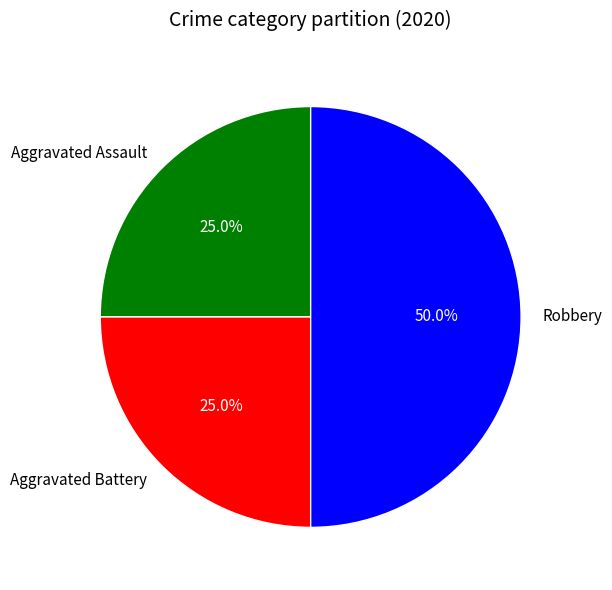

Does Aggravated Assault account for over 50% of the chart?

No